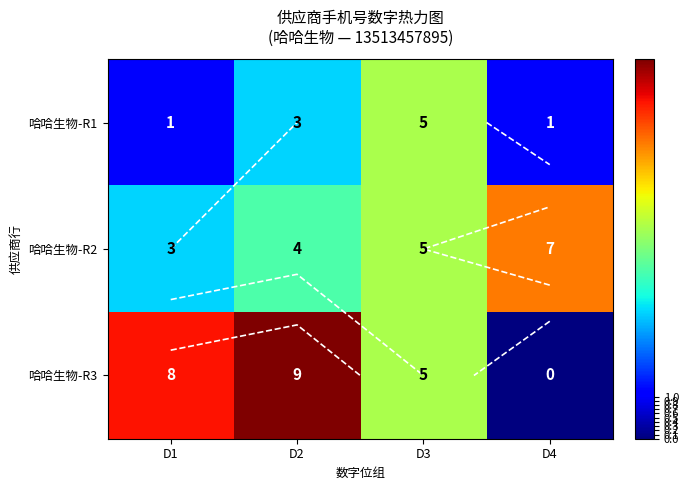

How many distinct data groups are displayed?

3